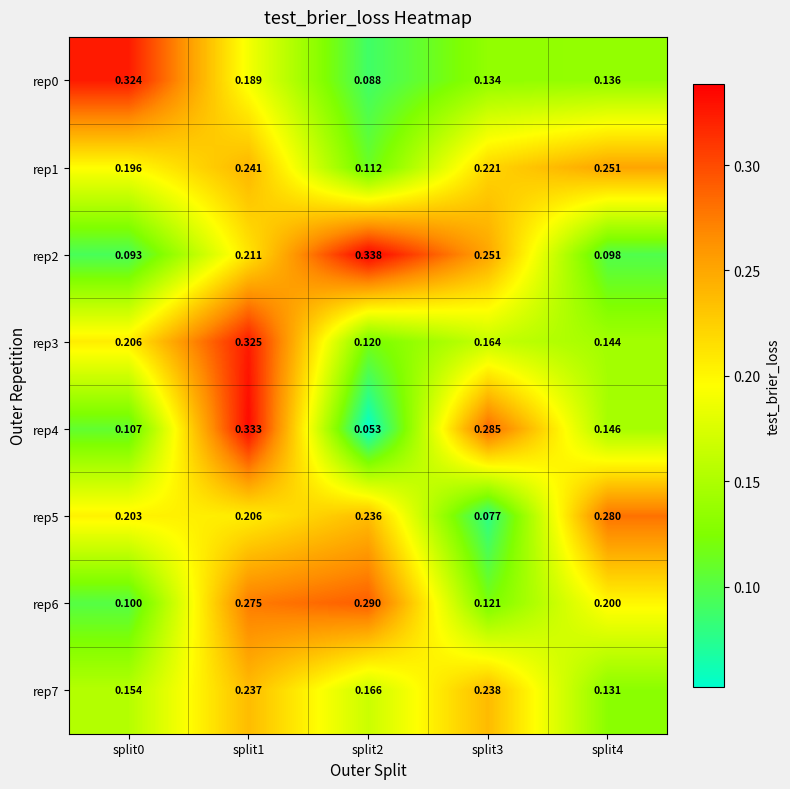

Is the value of rep3 at split4 greater than the value of rep7 at split3?

No